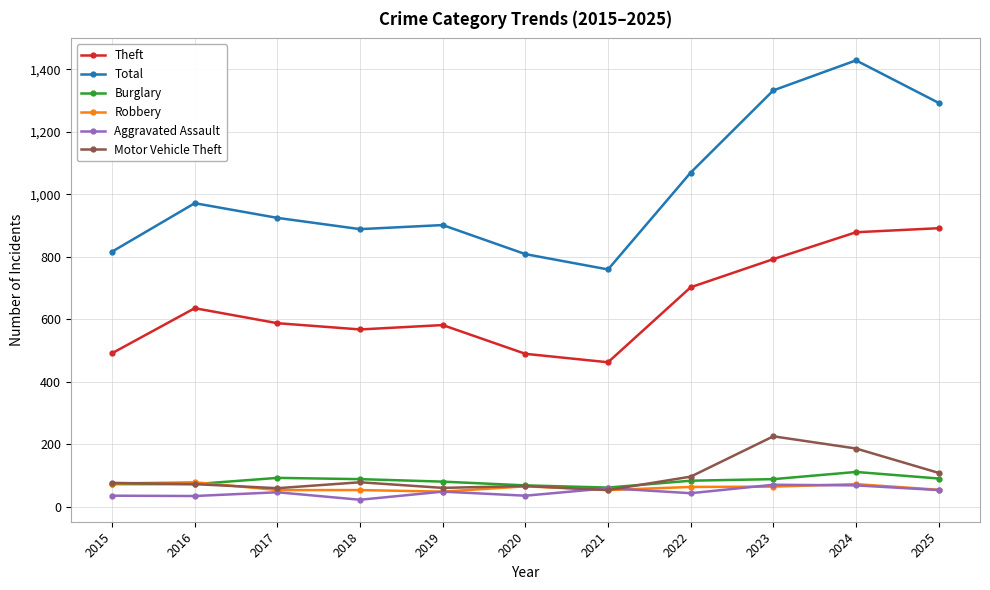

At which label does Total reach its peak?

2024